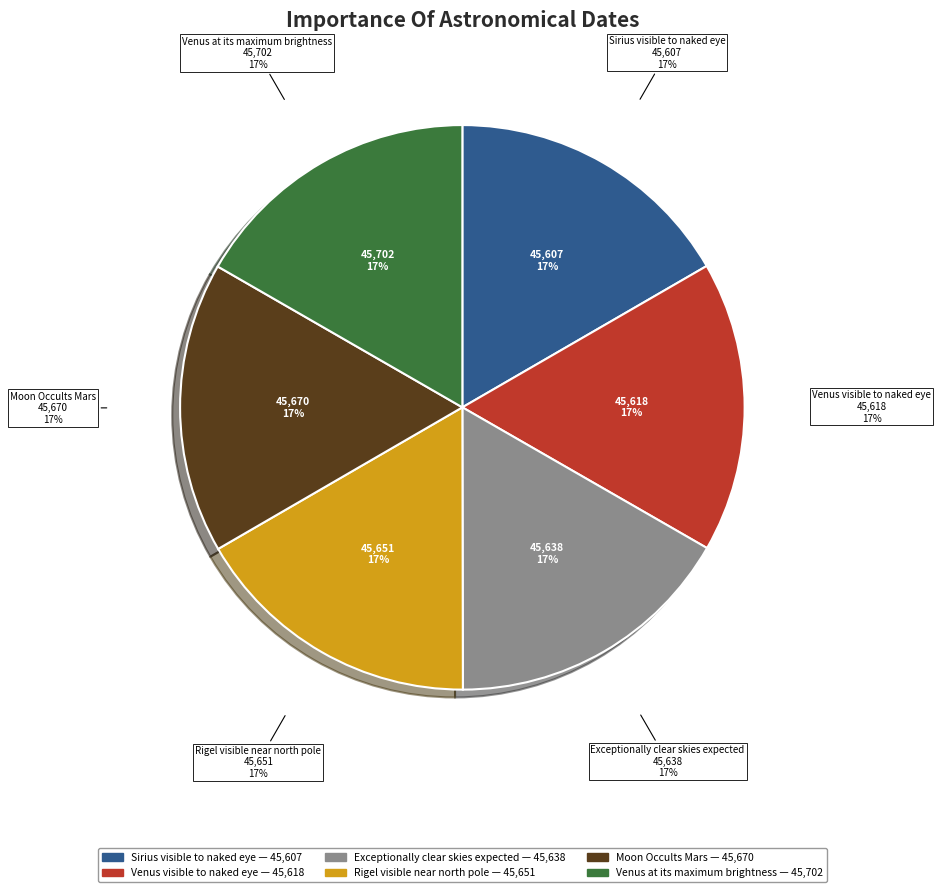

To the nearest percent, what is the combined percentage of Sirius visible to naked eye and Moon Occults Mars?

33%